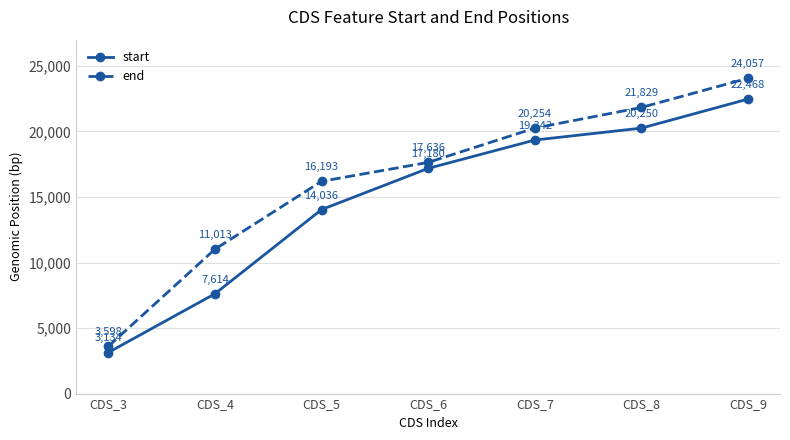

Reading left to right, transcribe all the data shown in this chart.

start: 3134	7614	14036	17180	19342	20250	22468
end: 3598	11013	16193	17636	20254	21829	24057